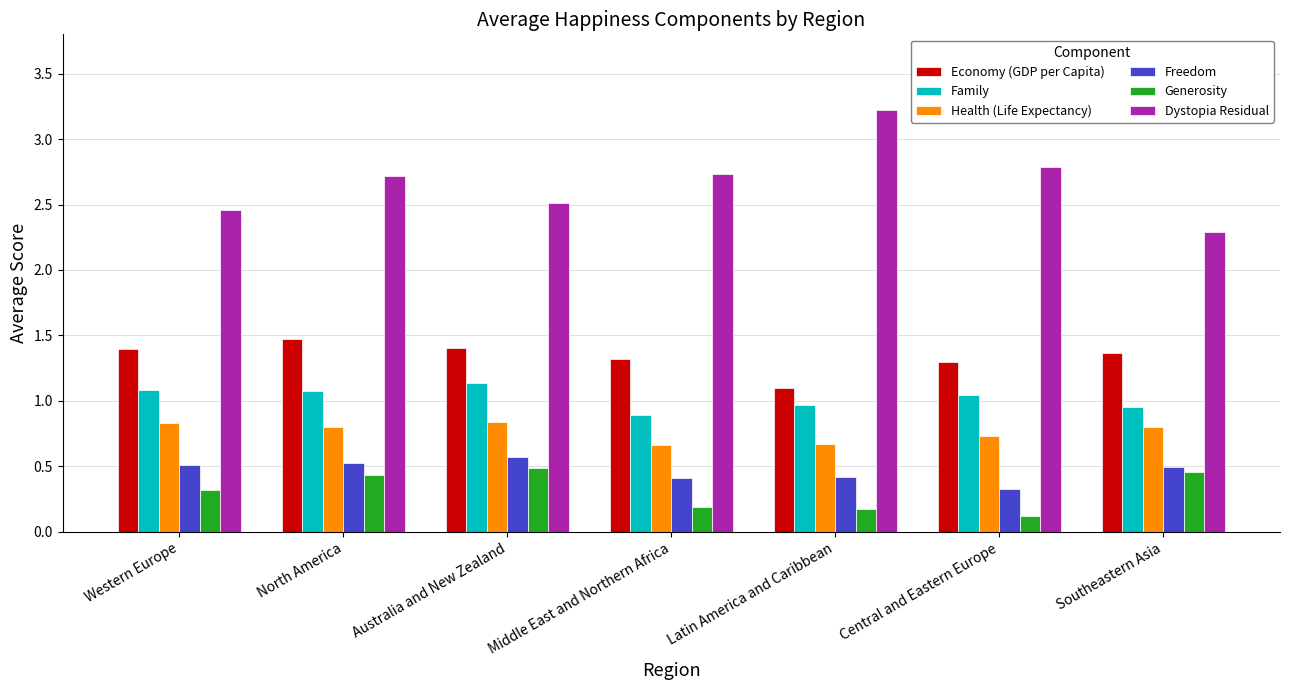

What is the lowest value of the Family series?

0.9